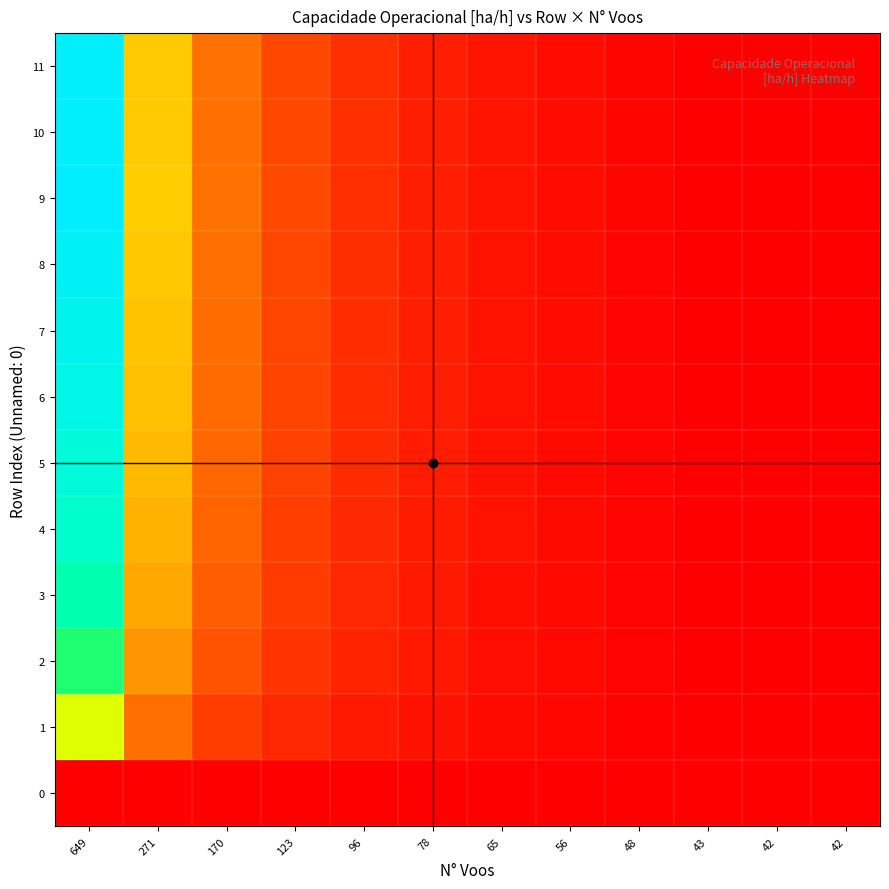

Which has a higher value, 271 or 96?

271